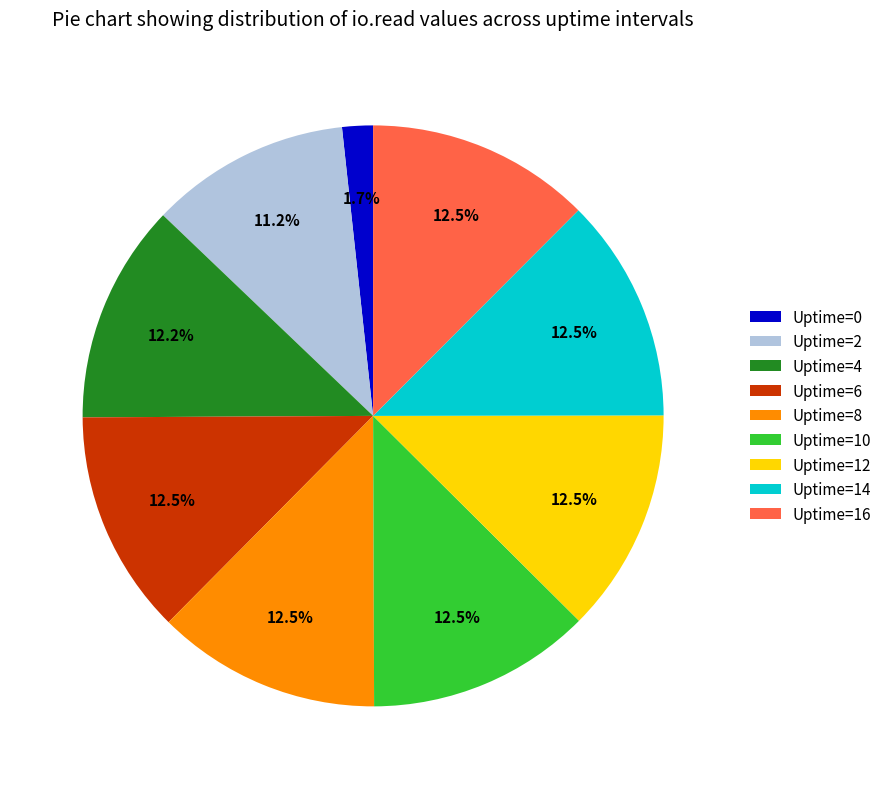

Does Uptime=4 represent more than half of the total?

No